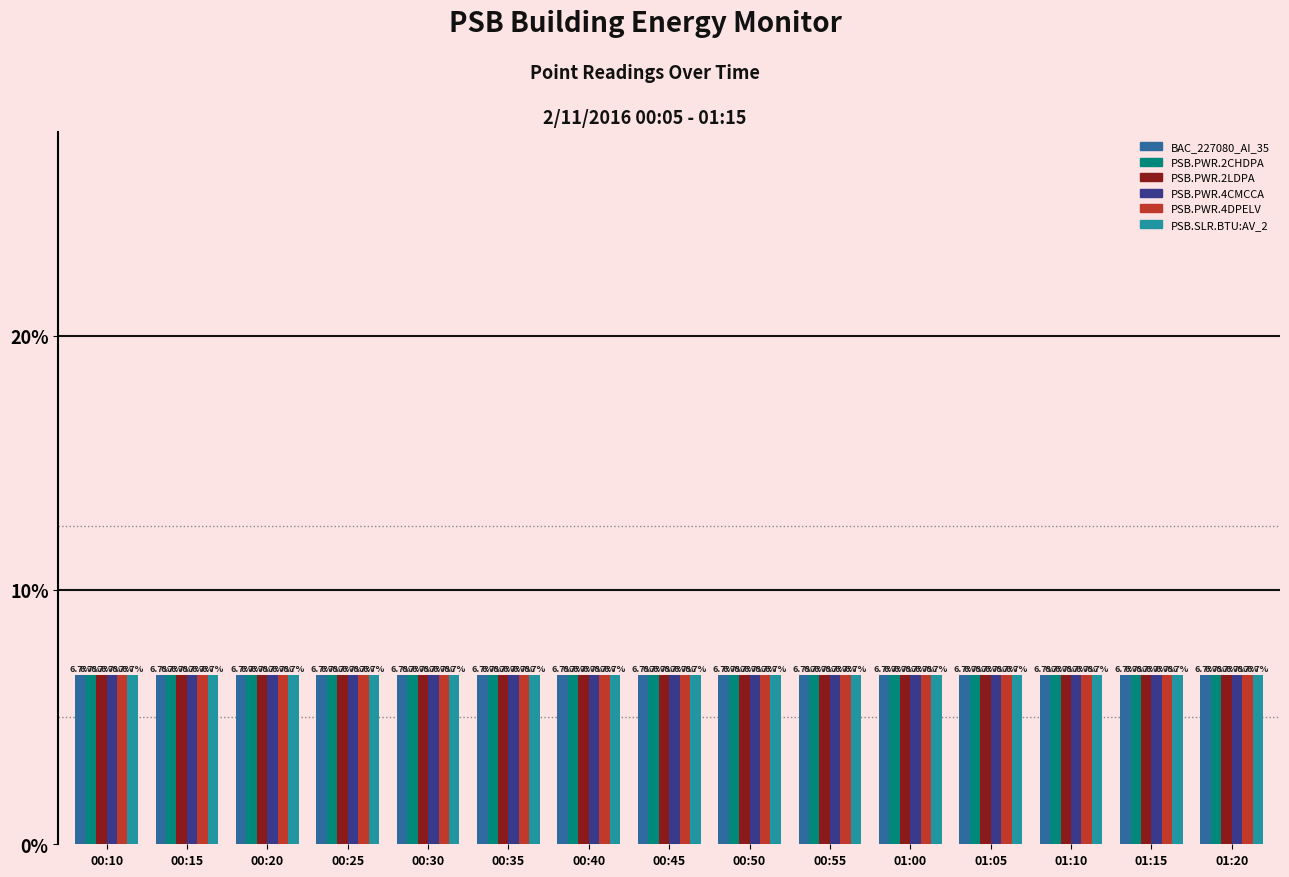

What is the highest value of the PSB.PWR.2LDPA series?

6.7